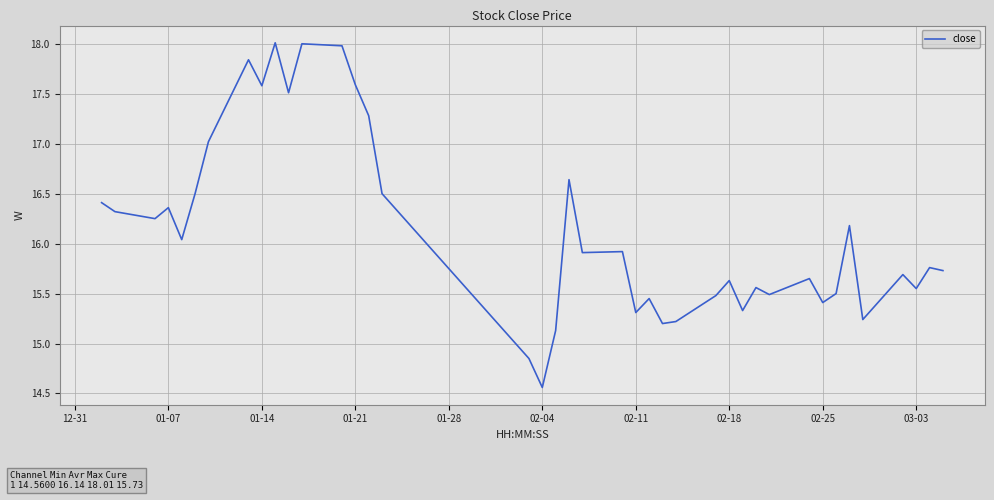

What is the maximum value shown in the chart?

18.0